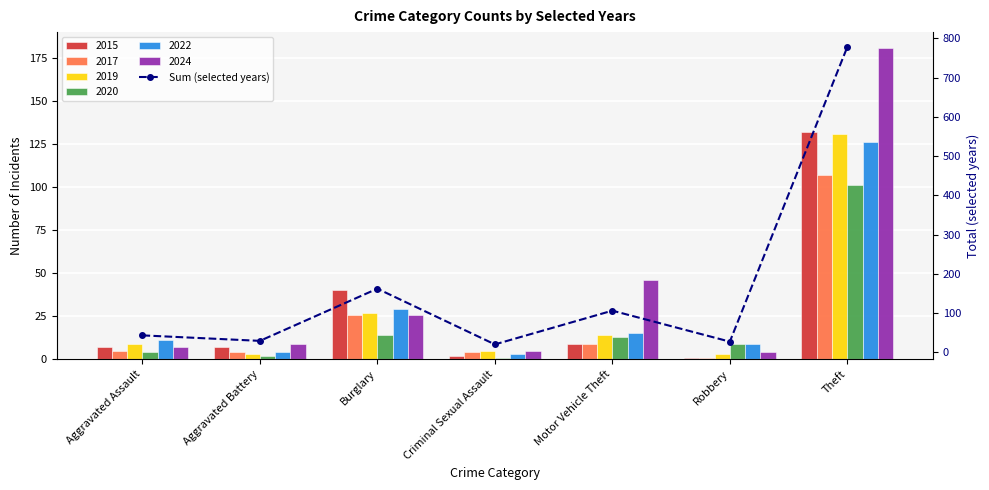

What is the label of the 4th bar from the left?

Criminal Sexual Assault